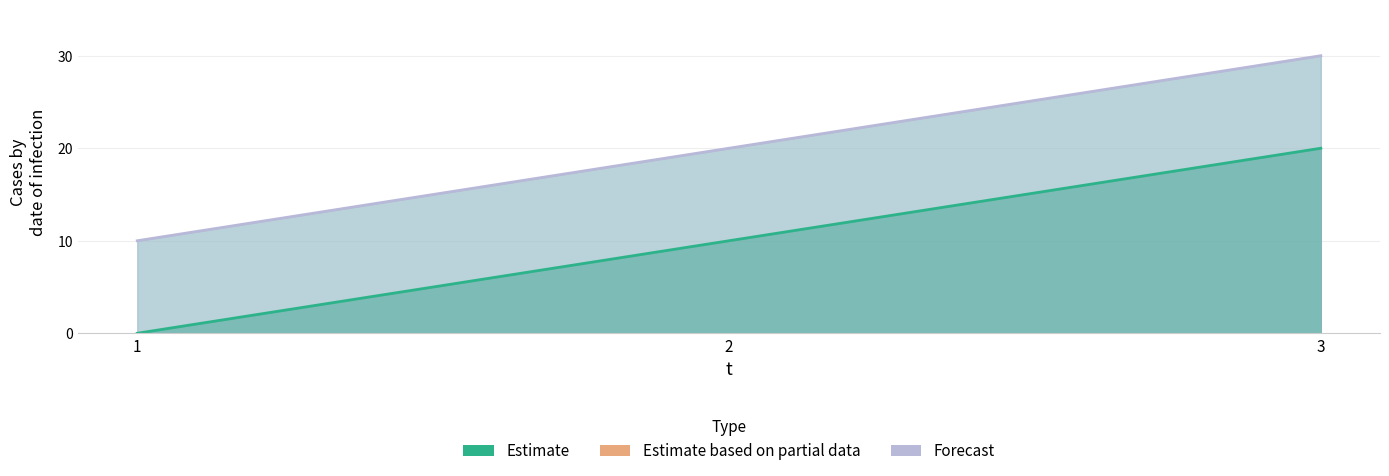

Read the l value at 2, to the nearest 10.

20